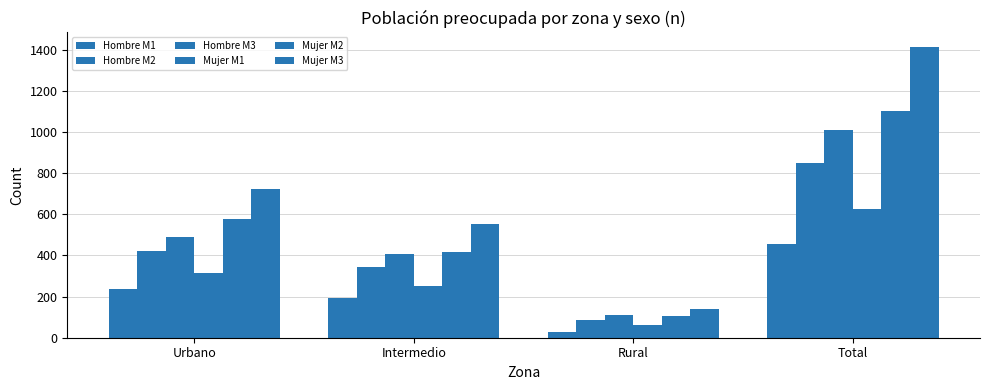

What is the difference between the Mujer M2 values at Urbano and Rural?

467